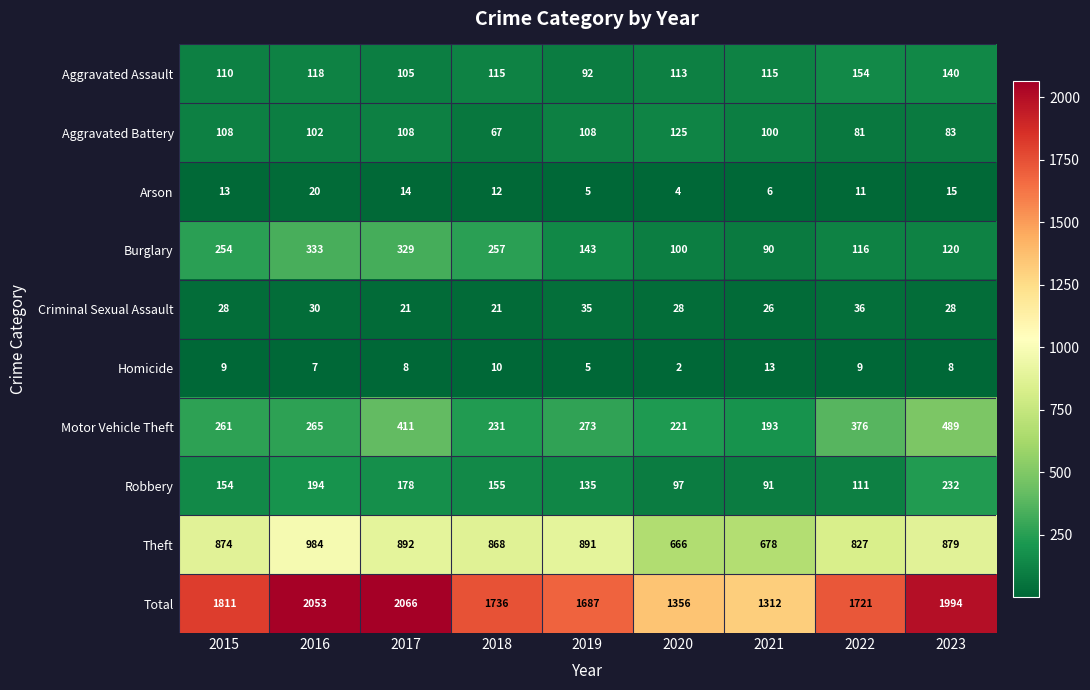

At which label is Aggravated Assault closest to 123?

2016